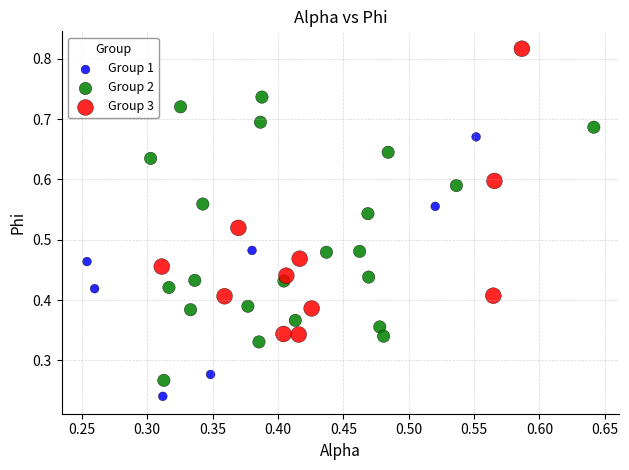

Which series reaches the minimum Y coordinate?

Group 1